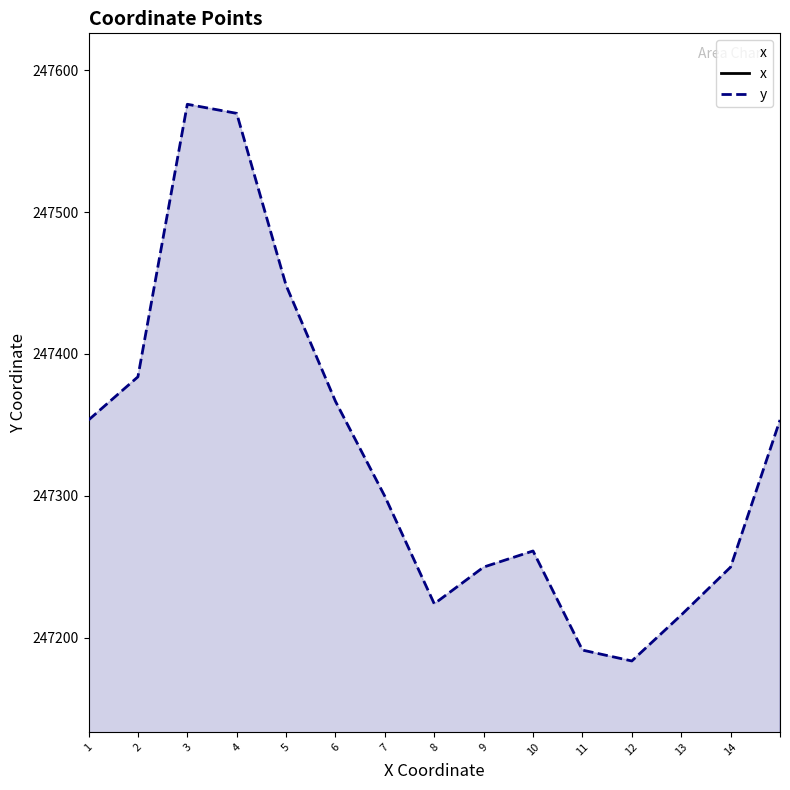

List the series in order of their peak value, lowest first.

y, x